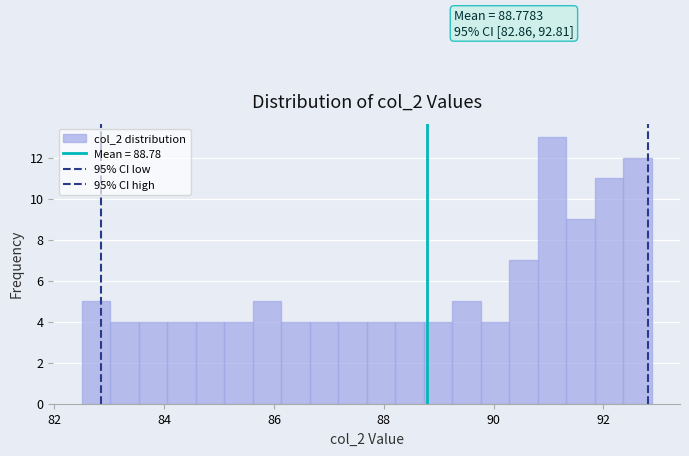

Read against the x-axis, roughly where is the centre of the tallest bar?

91.0